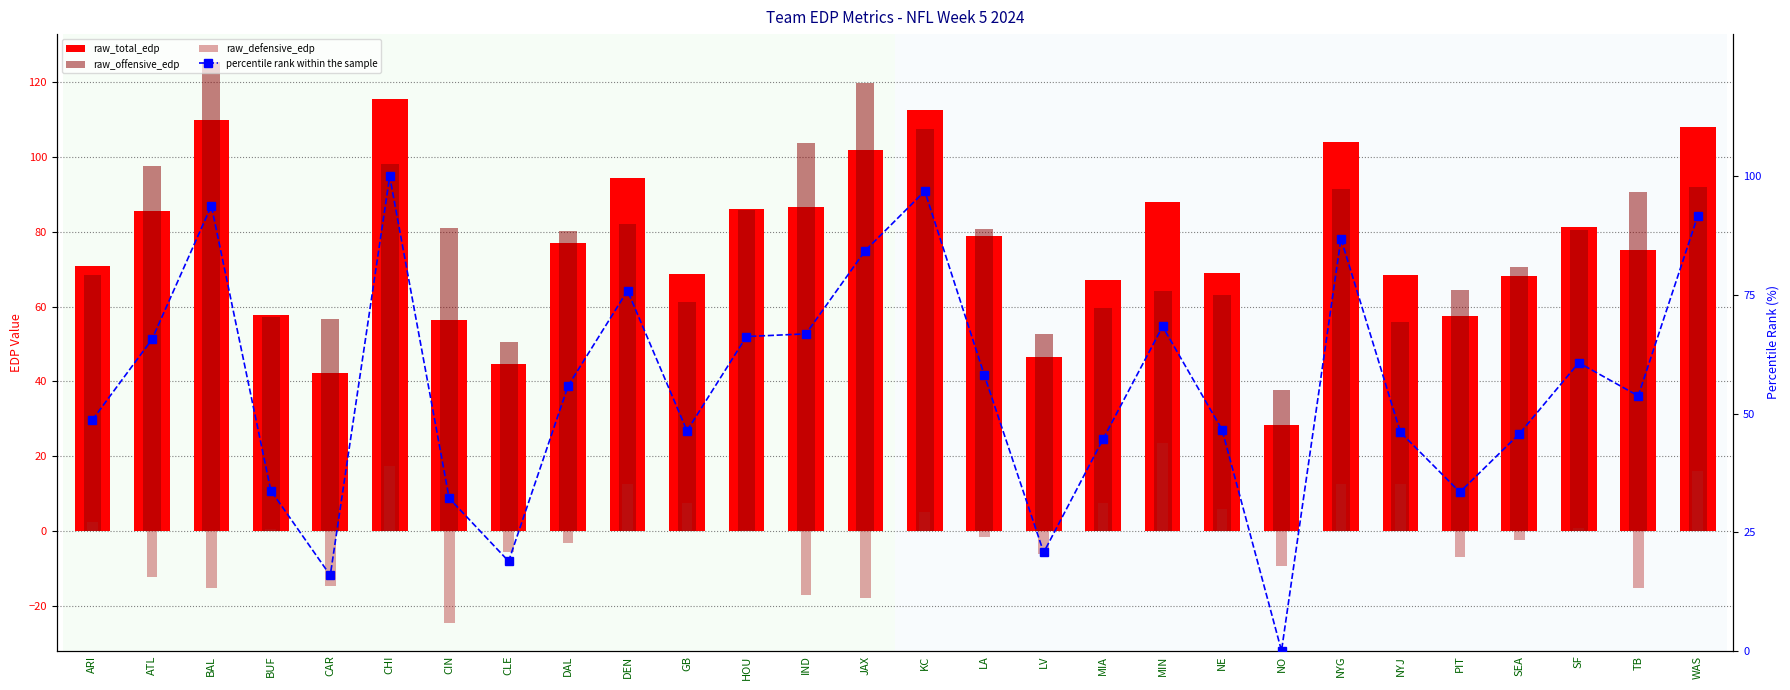

At how many categories does at least one series exceed -13?

28